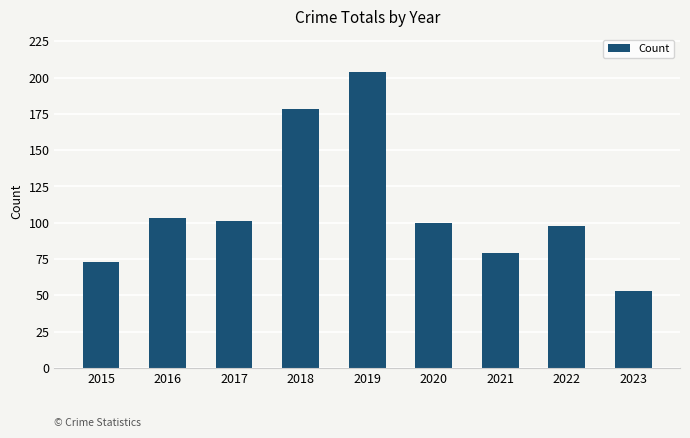

The chart shows a value of 25 at 2021. True or false?

False